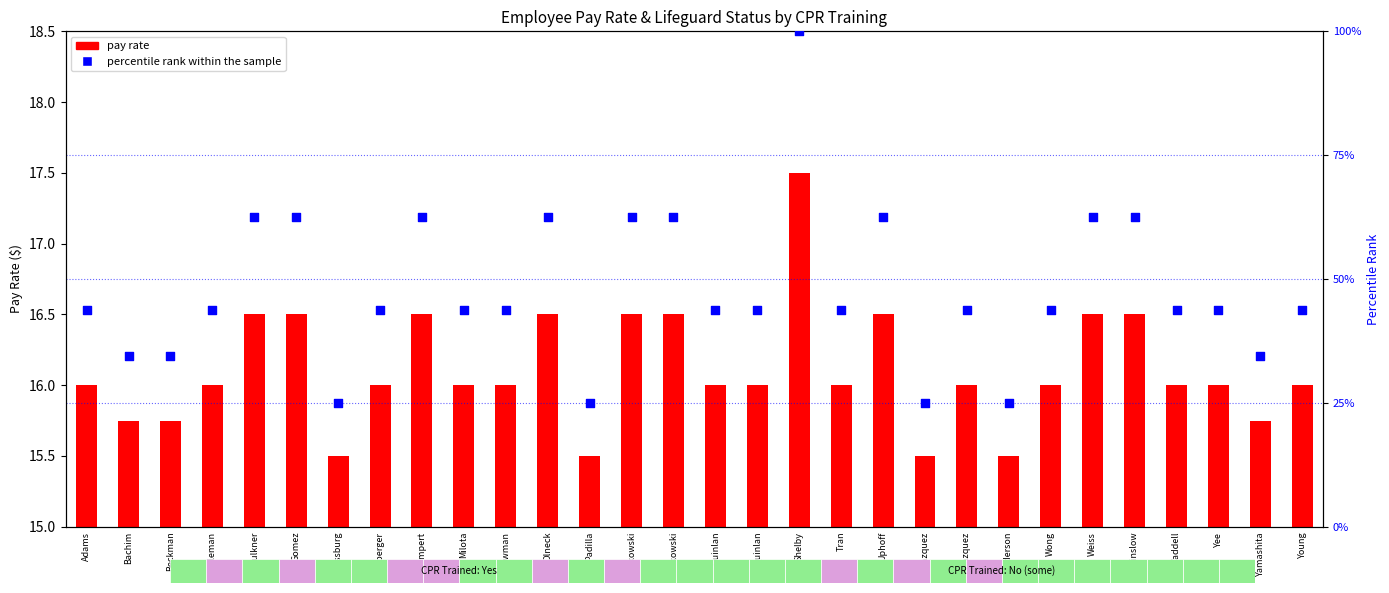

What is the ratio of the value at Wong to the value at Waddell?

1.0